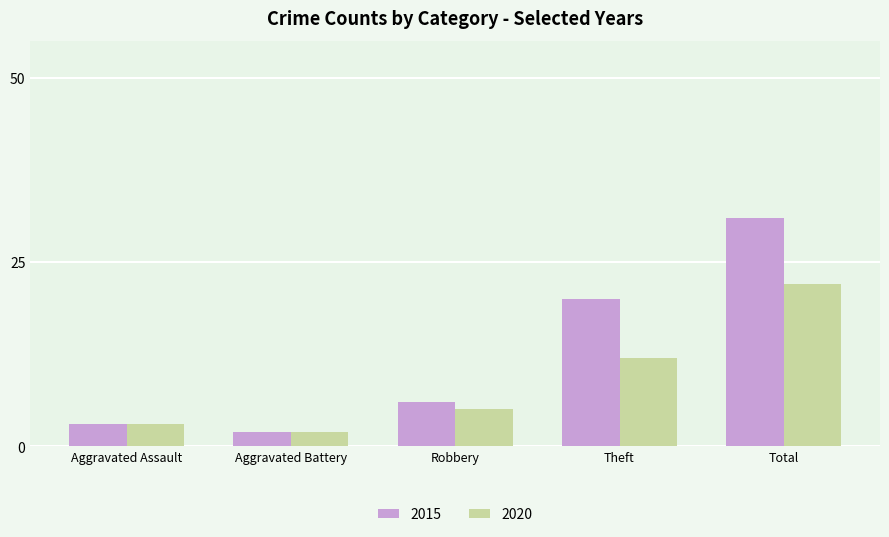

Rank the series at Total from highest to lowest value.

2015, 2020